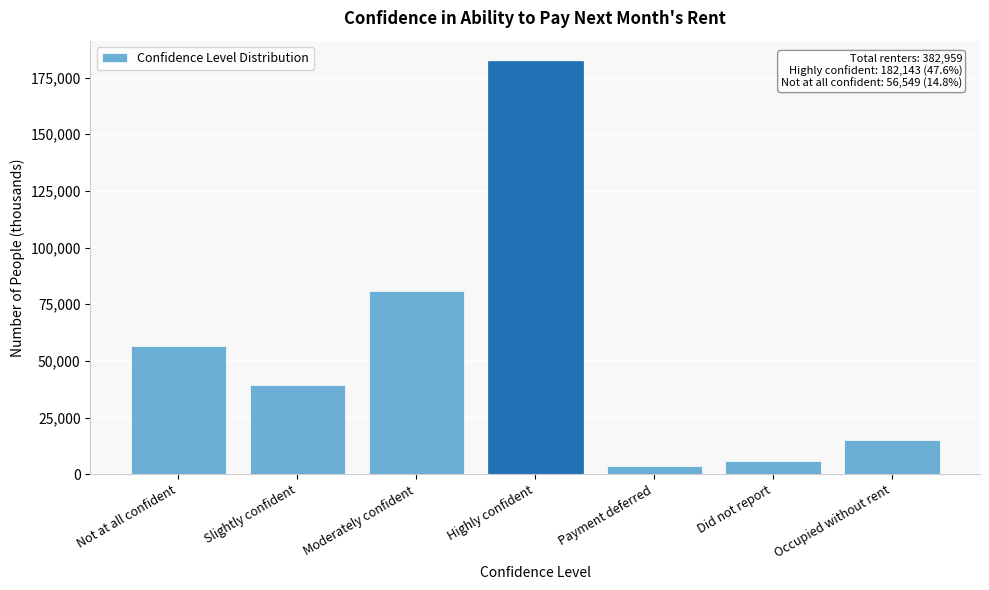

Reading left to right, what are all the values shown in this chart?

Not at all confident=56549	Slightly confident=39228	Moderately confident=80837	Highly confident=182143	Payment deferred=3646	Did not report=5619	Occupied without rent=14937